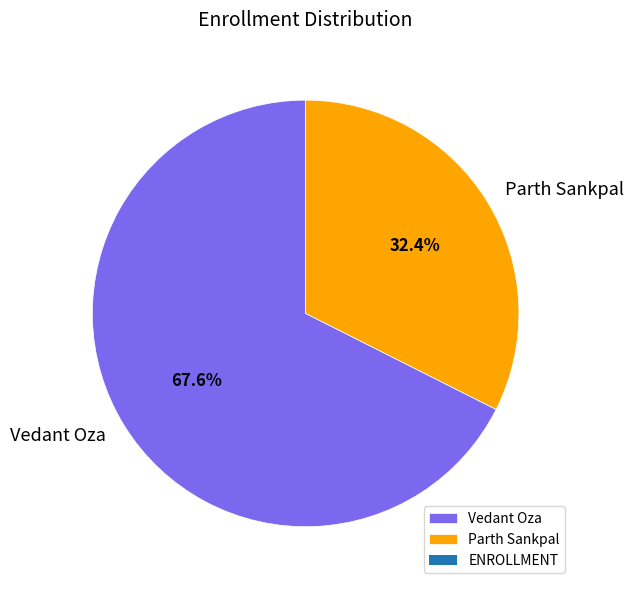

Rank the categories by value from lowest to highest.

Parth Sankpal, Vedant Oza